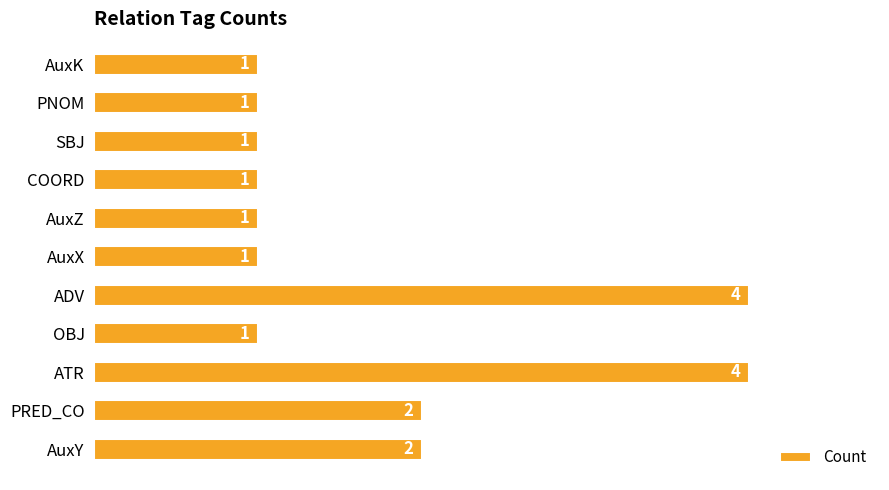

Reading bottom to top, what are all the values shown in this chart?

AuxY=2	PRED_CO=2	ATR=4	OBJ=1	ADV=4	AuxX=1	AuxZ=1	COORD=1	SBJ=1	PNOM=1	AuxK=1